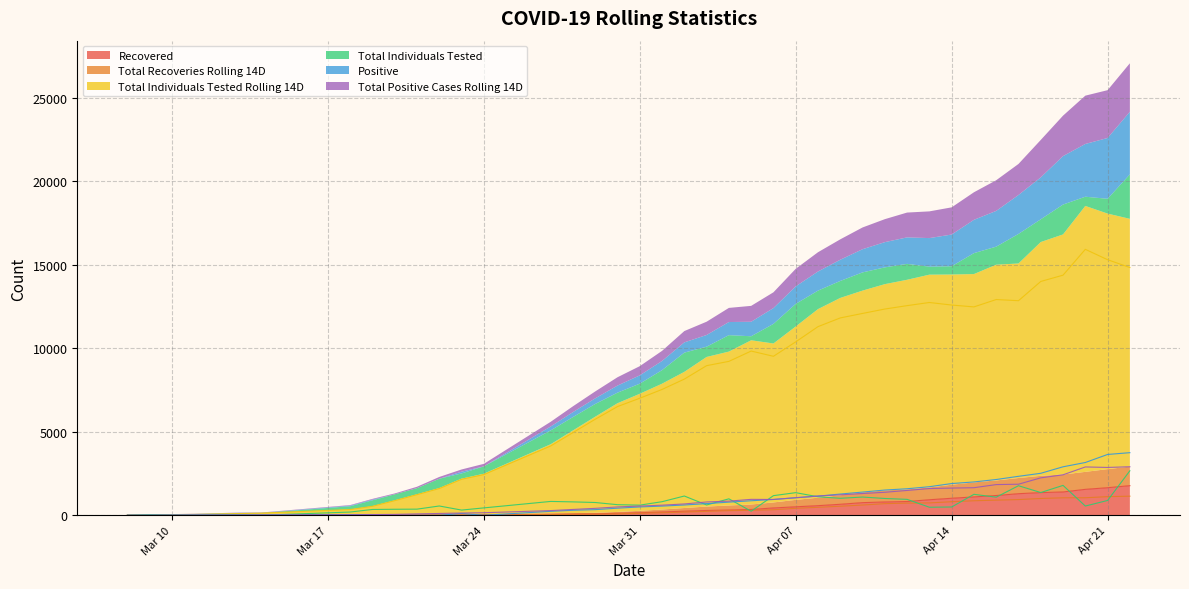

What is the difference between the maximum and second lowest values in the Total Individuals Tested Rolling 14D series?

15916